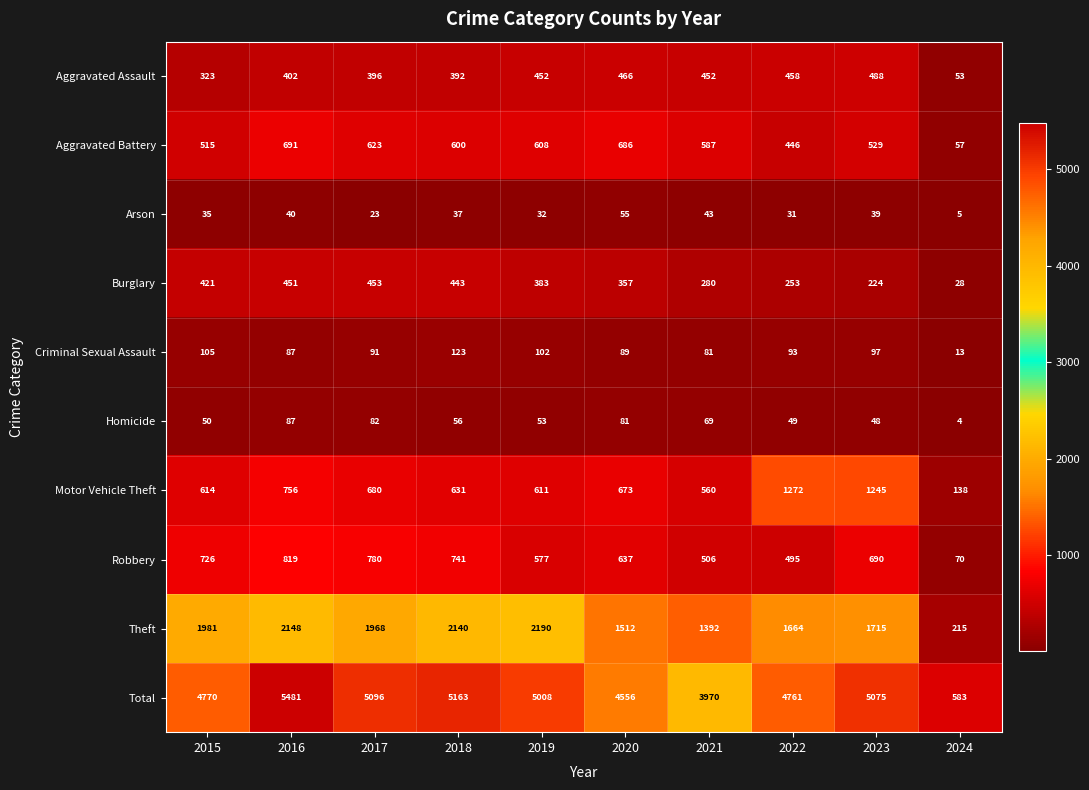

Which series has the widest spread of values?

Total